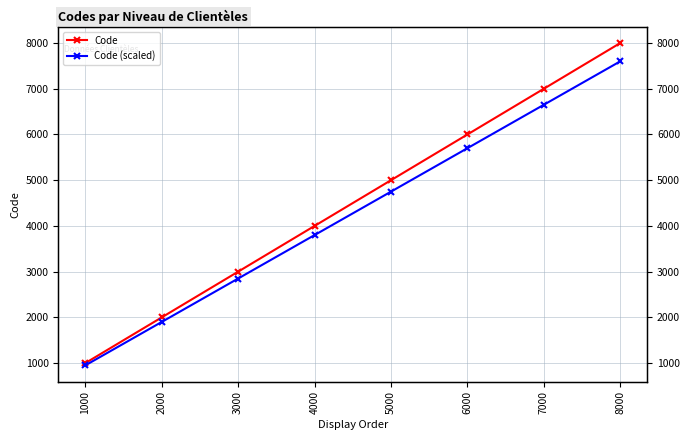

Is the value of Code (scaled) at 6000 greater than the value of Code at 2000?

Yes